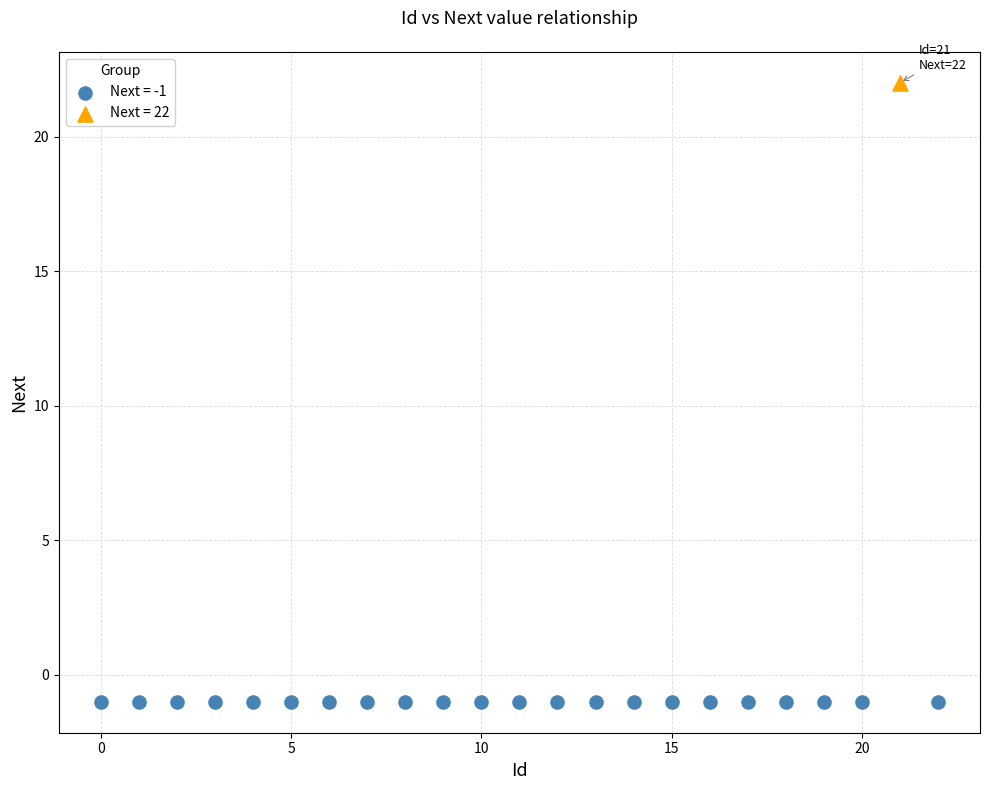

What are all the series names shown in the legend?

Next = -1, Next = 22